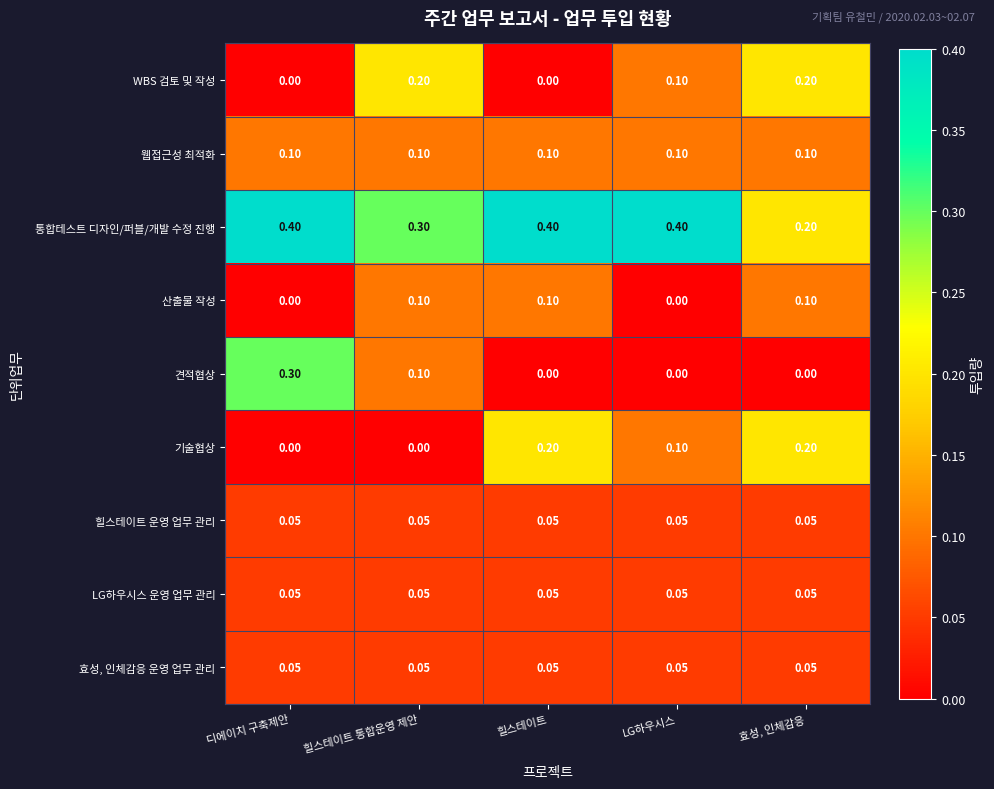

Which series has the widest spread of values?

견적협상